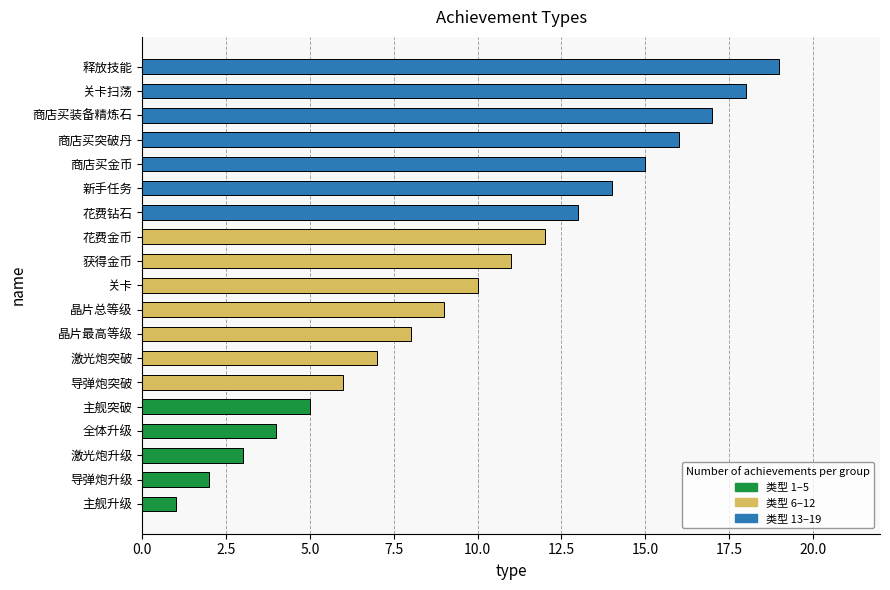

Rank the categories by value from highest to lowest.

释放技能, 关卡扫荡, 商店买装备精炼石, 商店买突破丹, 商店买金币, 新手任务, 花费钻石, 花费金币, 获得金币, 关卡, 晶片总等级, 晶片最高等级, 激光炮突破, 导弹炮突破, 主舰突破, 全体升级, 激光炮升级, 导弹炮升级, 主舰升级